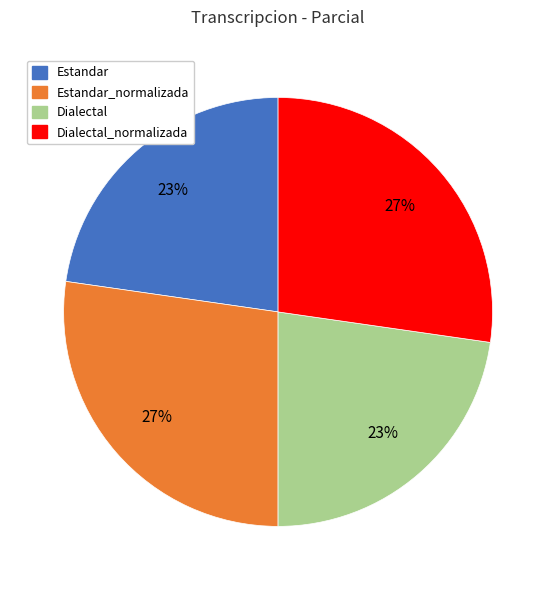

Is there any slice that represents more than half of the pie?

No